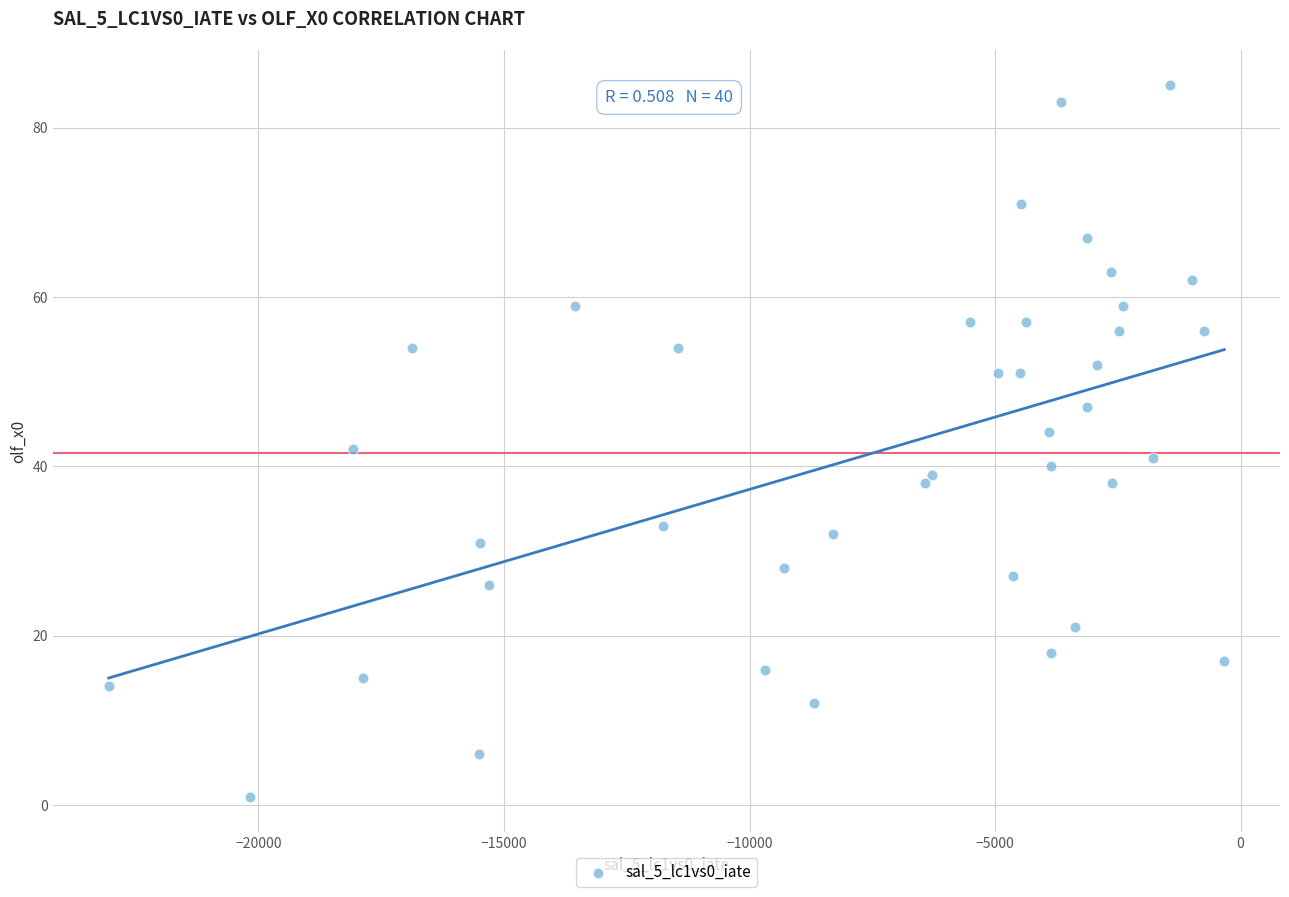

What is the range of Y values (max minus min)?

84